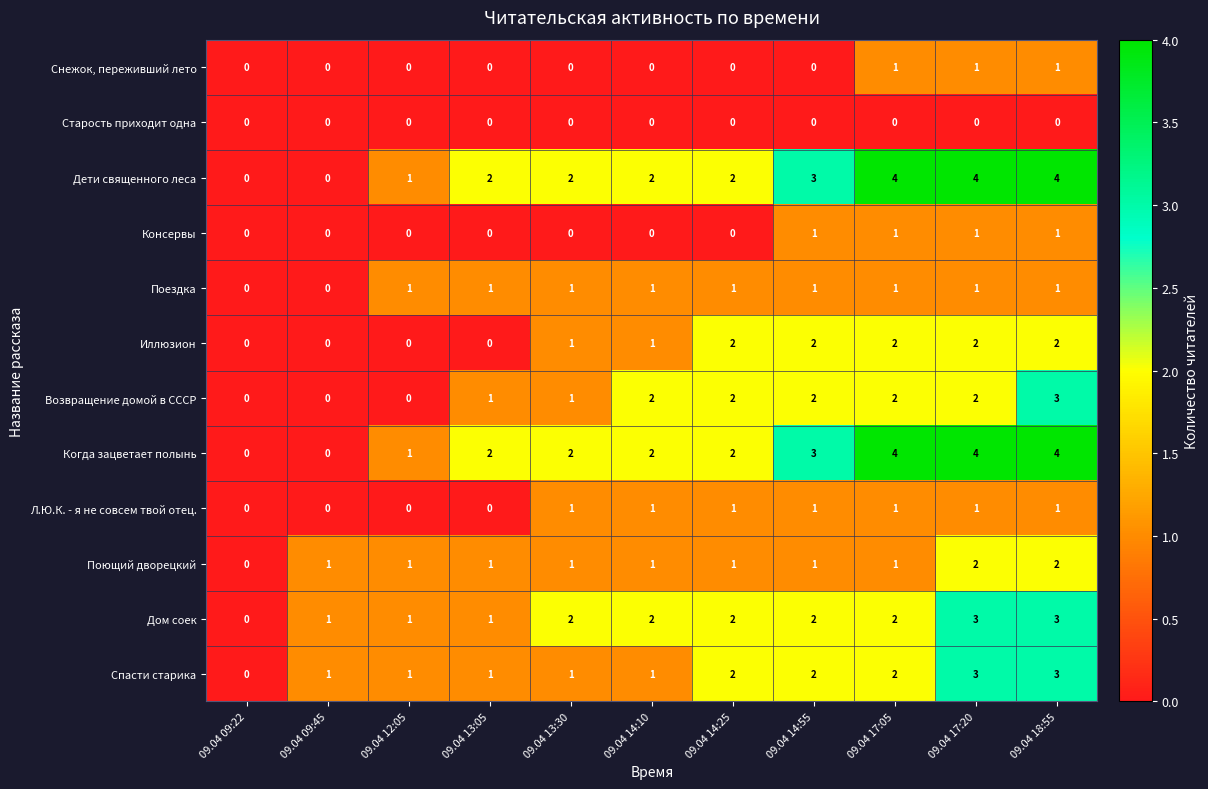

Is the value of Дом соек at 09.04 13:05 greater than the value of Дети священного леса at 09.04 09:45?

Yes